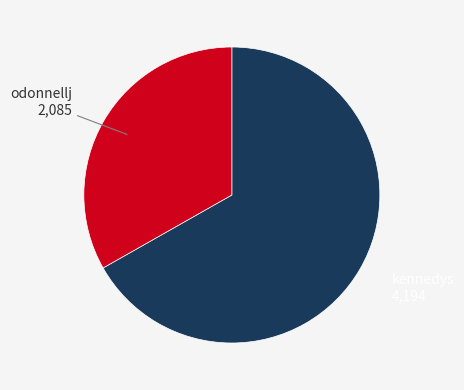

Is there any slice that represents more than half of the pie?

Yes